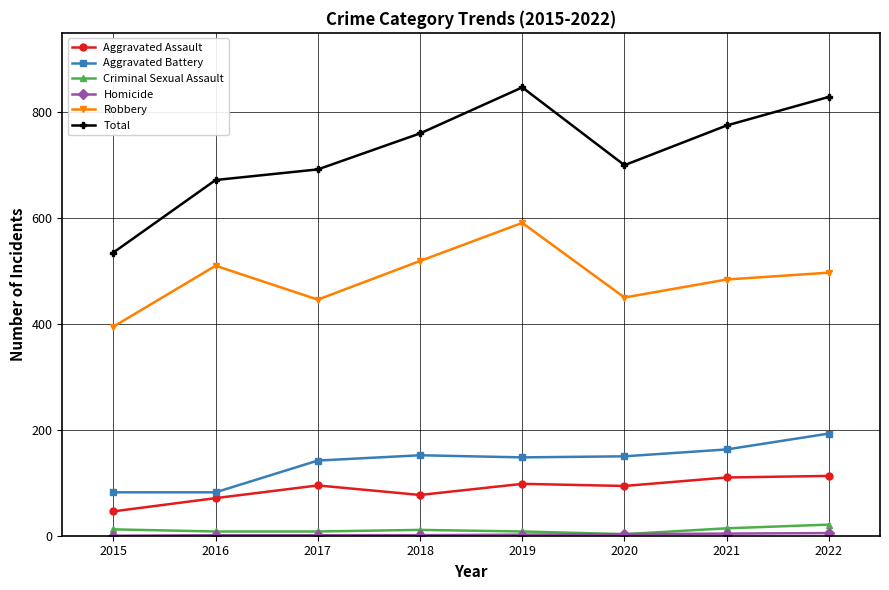

Is this an area chart (filled region under the line)?

No